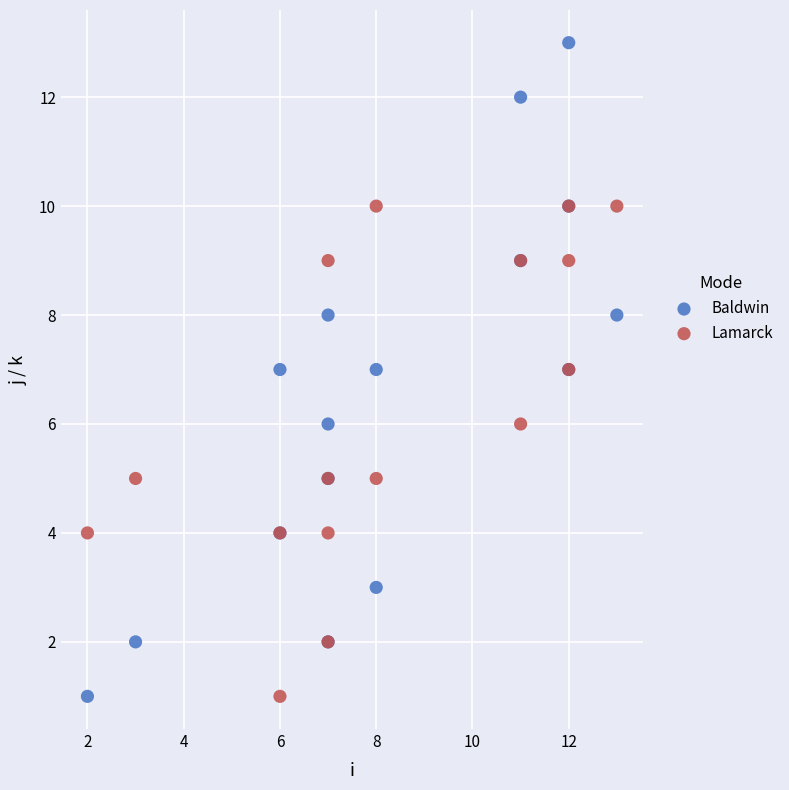

Which series contains the highest Y value?

Baldwin